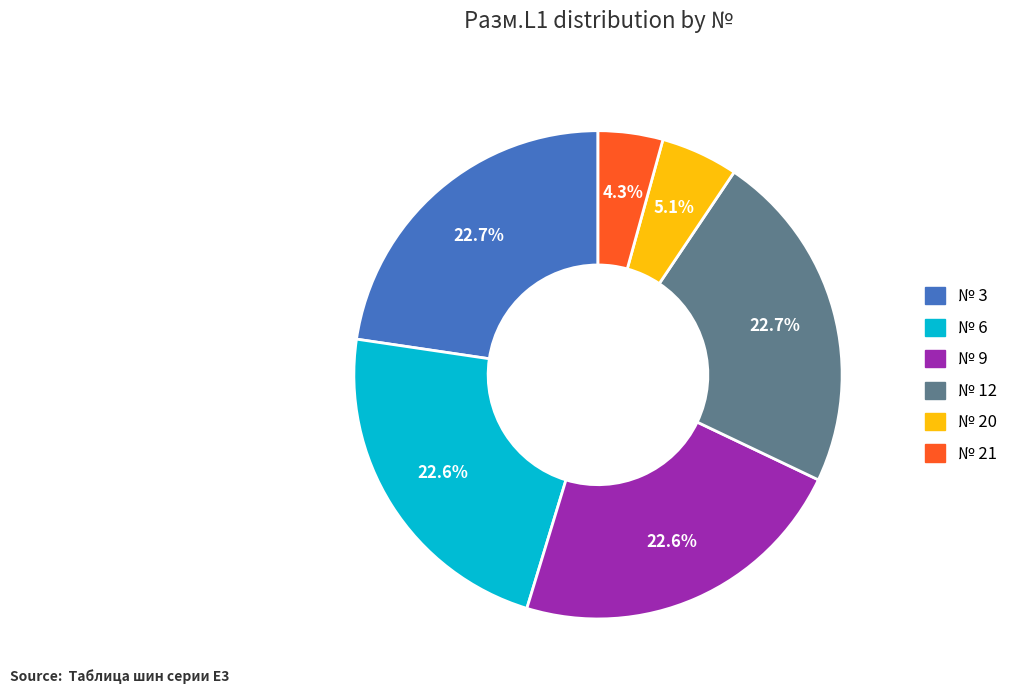

Combined, do № 6 and № 3 account for over 50%?

No